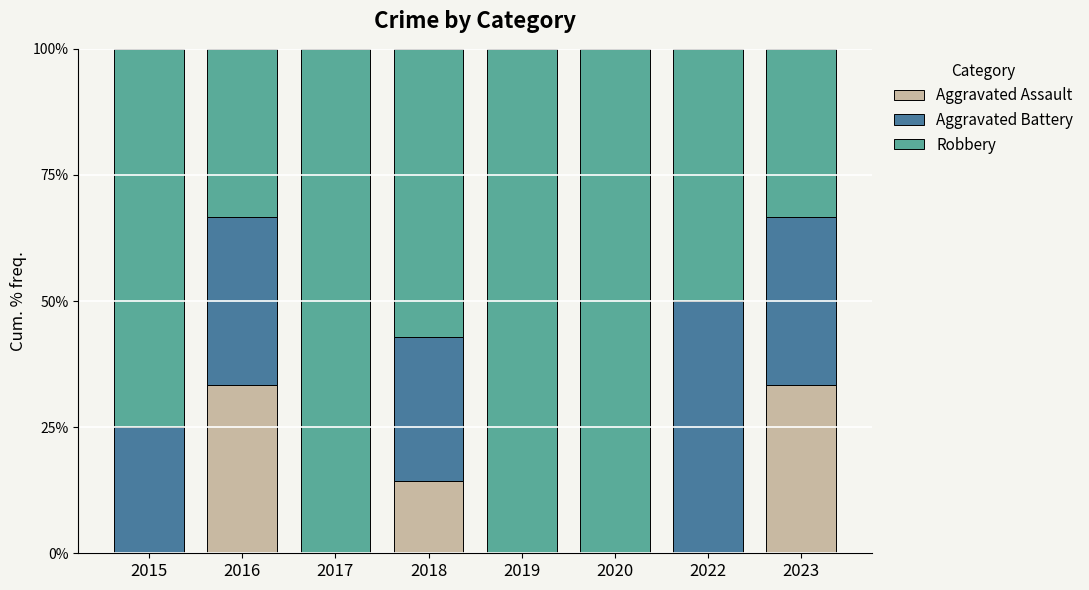

What is the total value across all series at 2019?

100.0